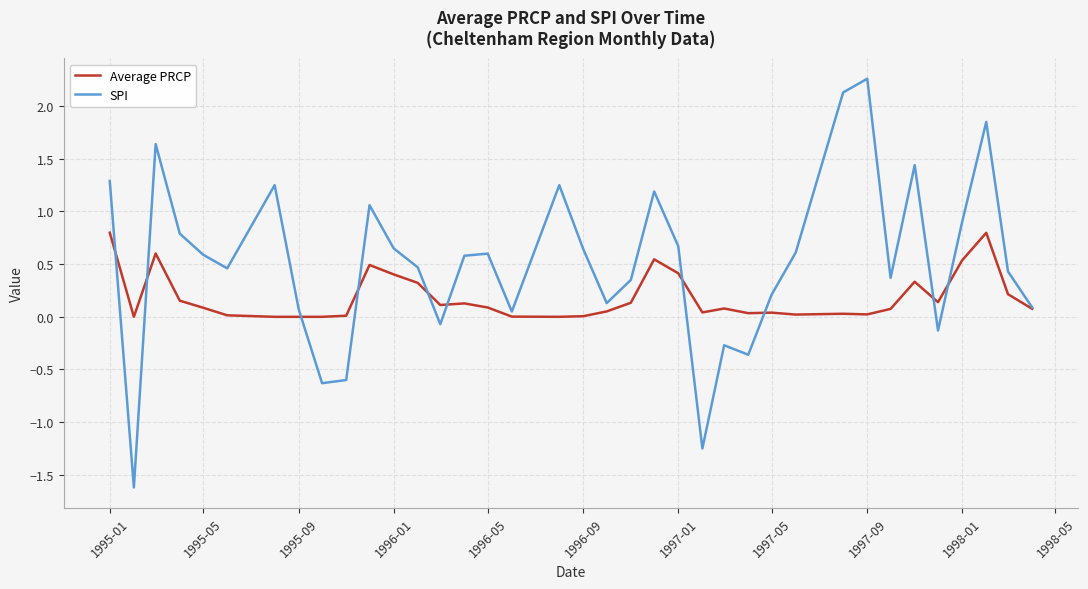

How many positive values does the SPI series have?

29